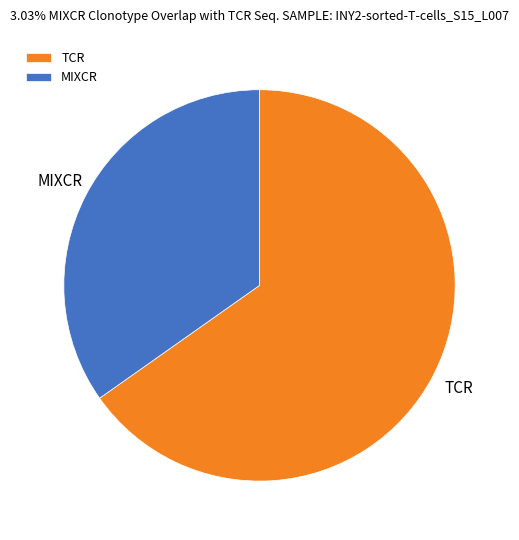

What is the ratio of the value at MIXCR to the value at TCR?

0.5